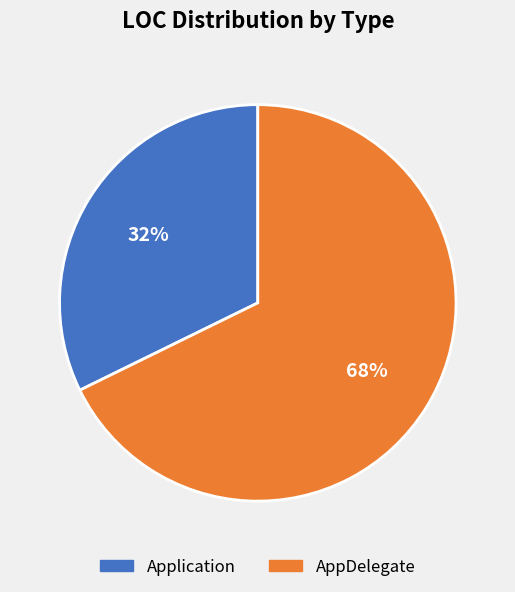

Which has a higher value, Application or AppDelegate?

AppDelegate